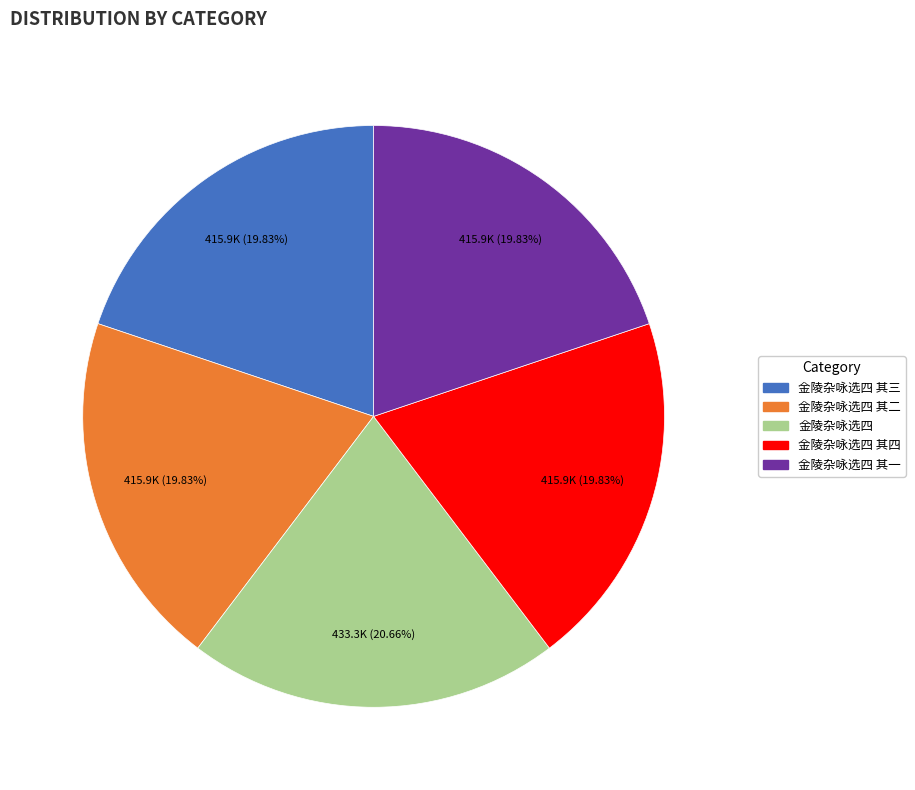

Is there a majority slice in this chart?

No